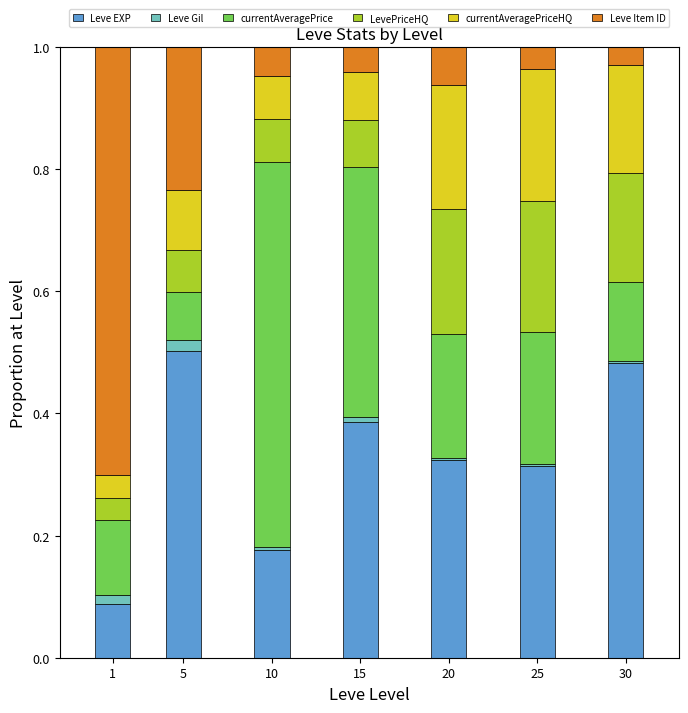

What is the sum of all Leve EXP values?

2.3